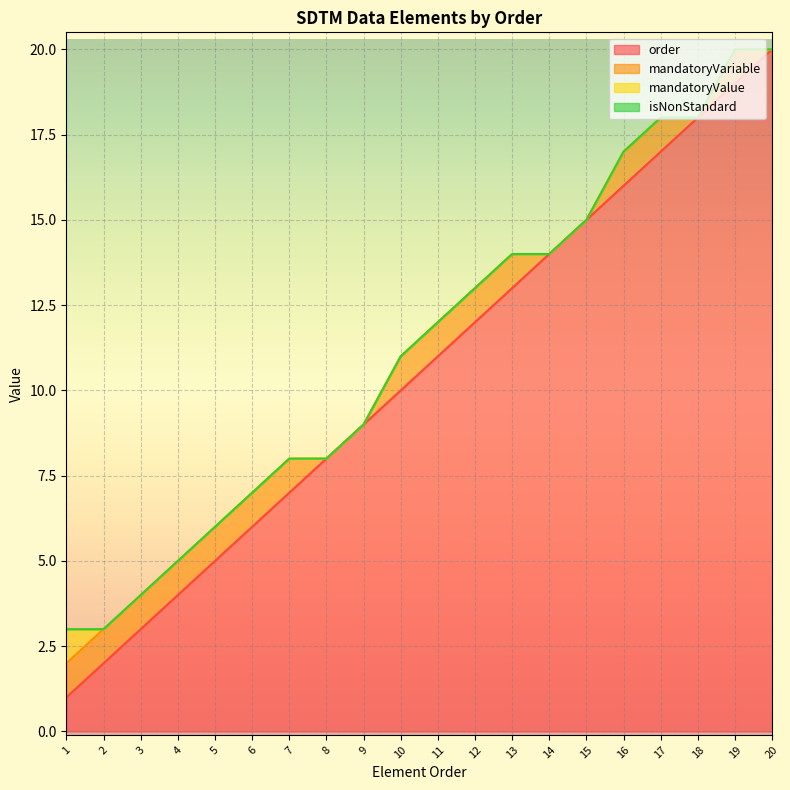

How many positive values does the mandatoryValue series have?

1